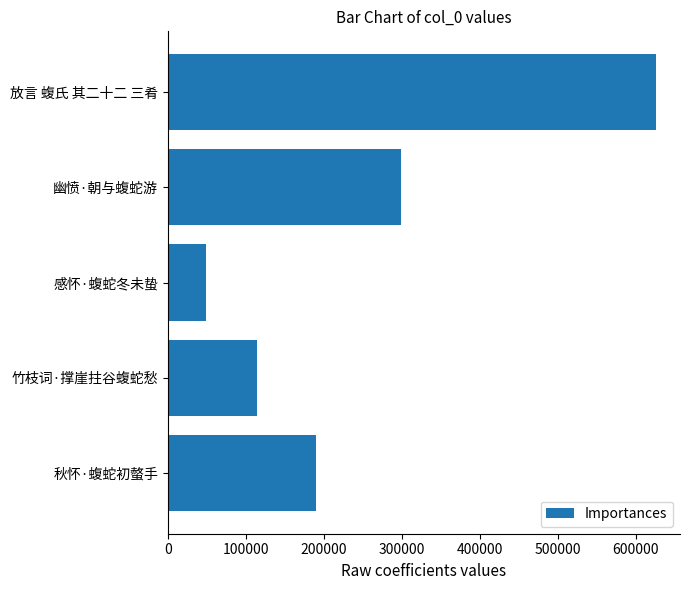

Reading top to bottom, transcribe all the data shown in this chart.

放言 蝮氏 其二十二 三肴=625475	幽愤·朝与蝮蛇游=298981	感怀·蝮蛇冬未蛰=48755	竹枝词·撑崖拄谷蝮蛇愁=114359	秋怀·蝮蛇初螫手=189930